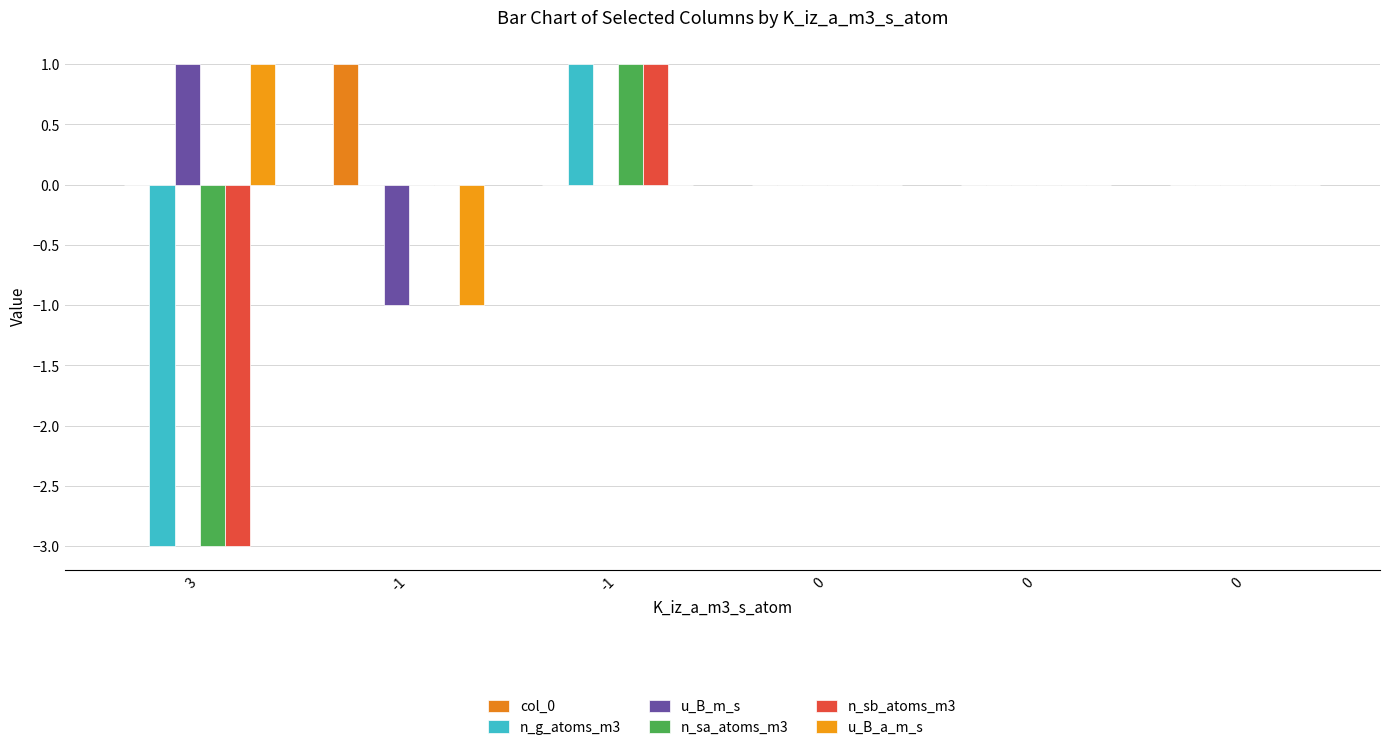

What is the difference between the maximum and minimum values in the u_B_m_s series?

2